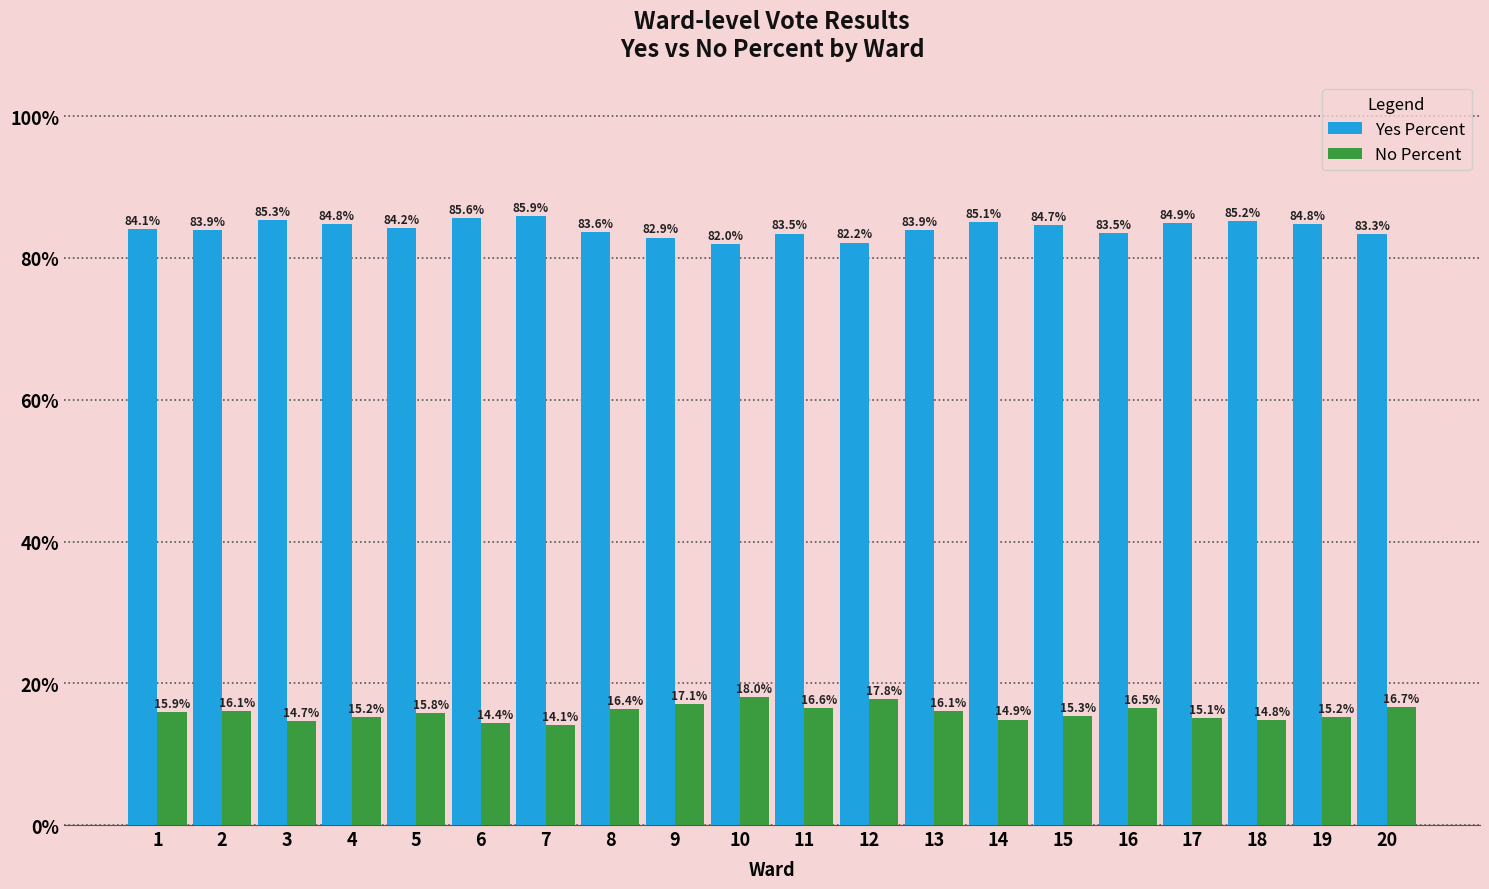

What is the difference between the highest and lowest values at 14?

70.2